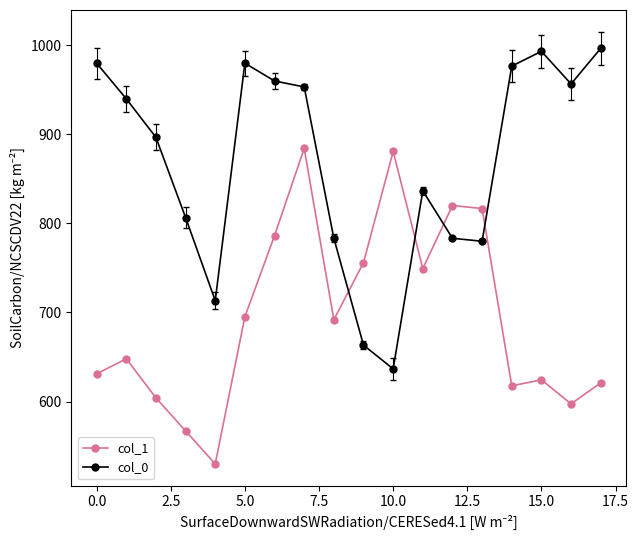

Rank the series by their maximum value, from highest to lowest.

col_0, col_1